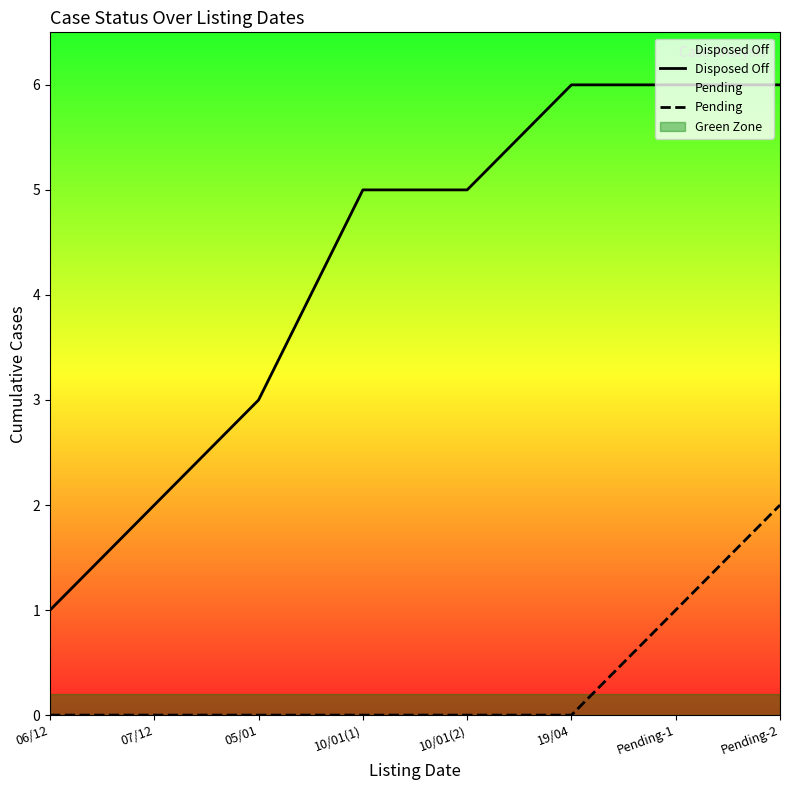

What is the difference between the maximum and minimum values in the Pending series?

2.0